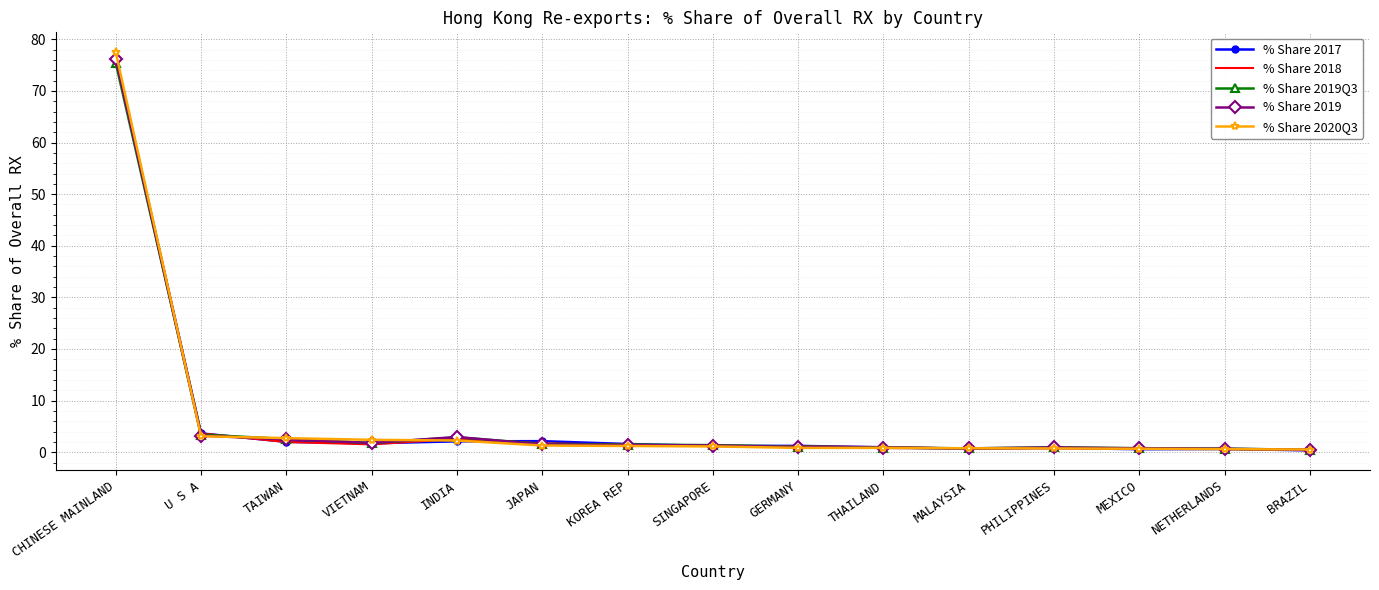

Is it true that % Share 2019Q3 equals 0.9 at THAILAND?

True